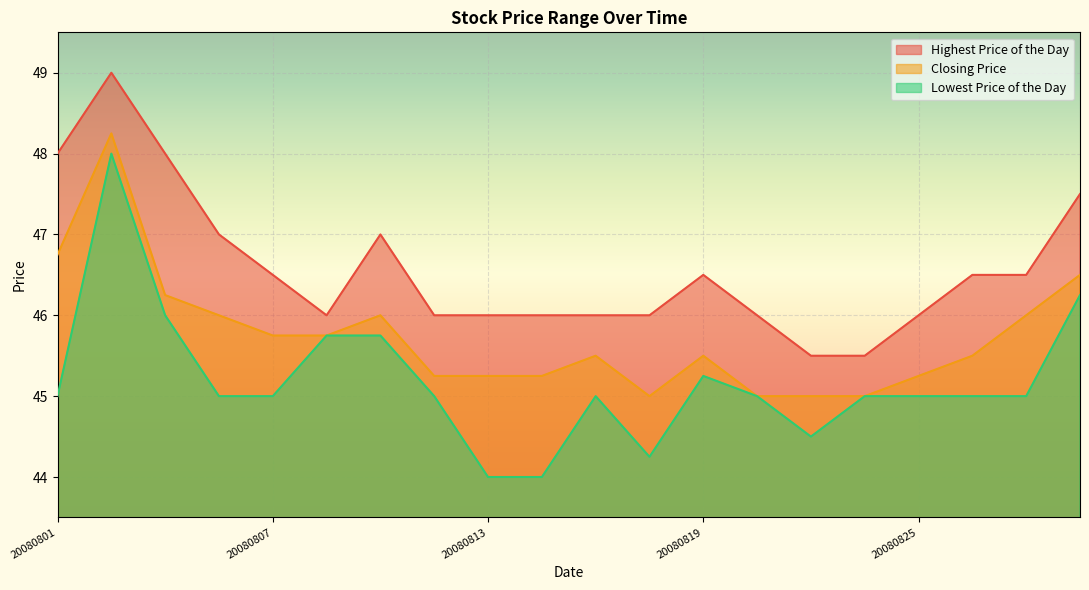

True or false: Highest Price of the Day has a value of 30.5 at 20080821.

False